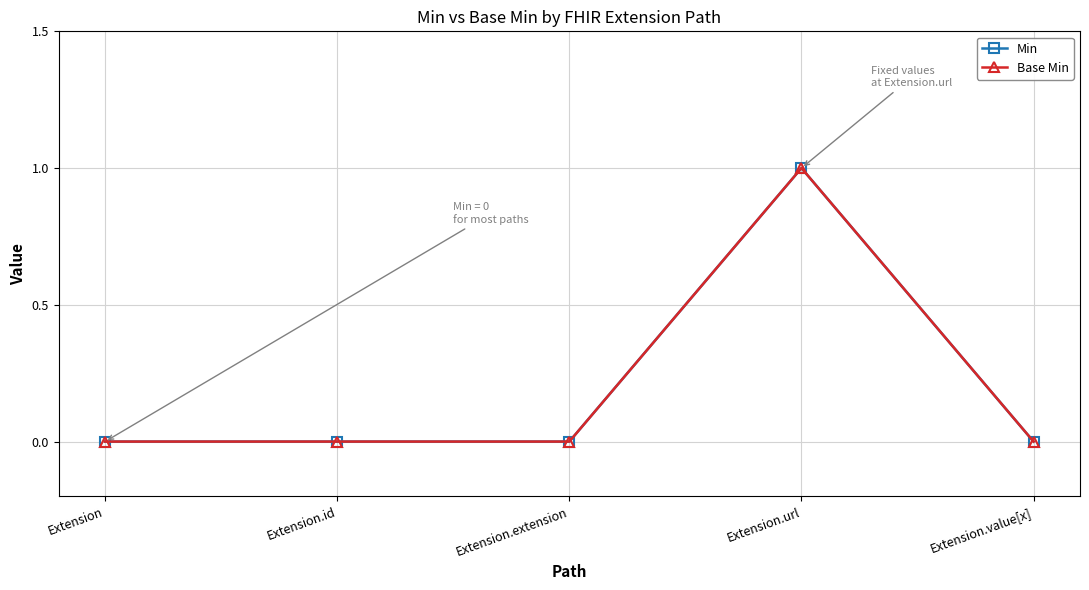

List the labels in order of Min value, smallest first.

Extension, Extension.id, Extension.extension, Extension.value[x], Extension.url